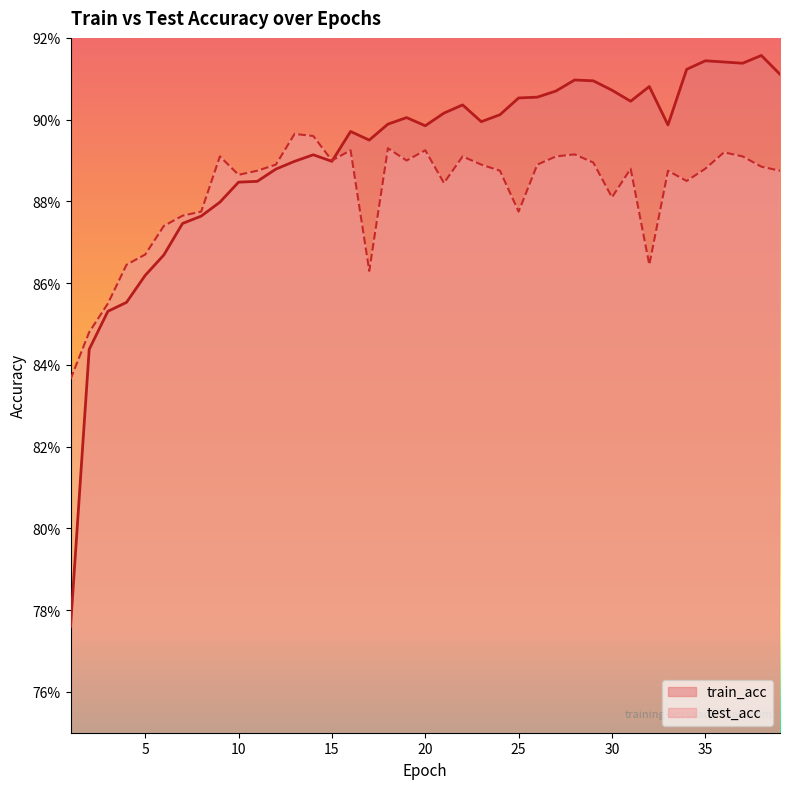

At how many categories does at least one series exceed 0?

39